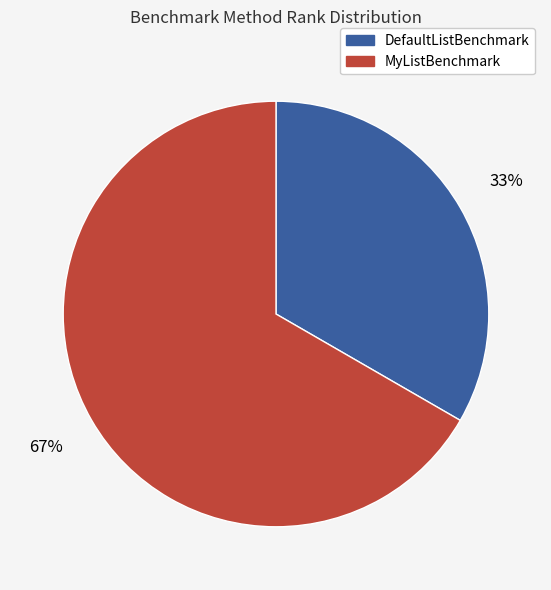

To the nearest percent, what is the combined percentage of DefaultListBenchmark and MyListBenchmark?

100%